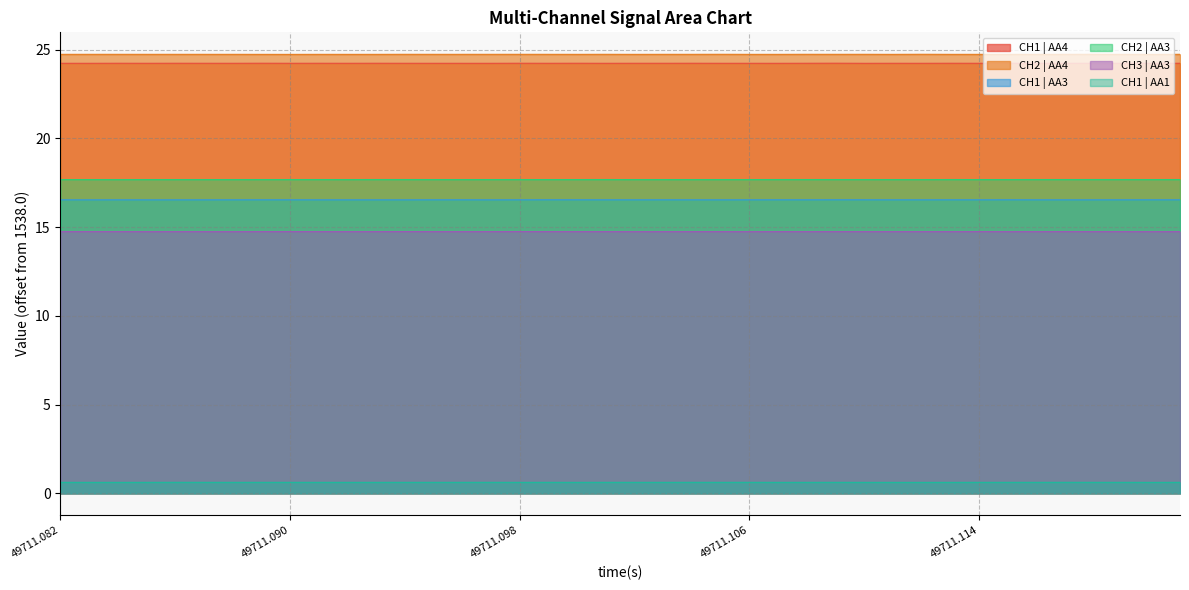

True or false: CH1 | AA3 and CH1 | AA1 cross at least once.

False